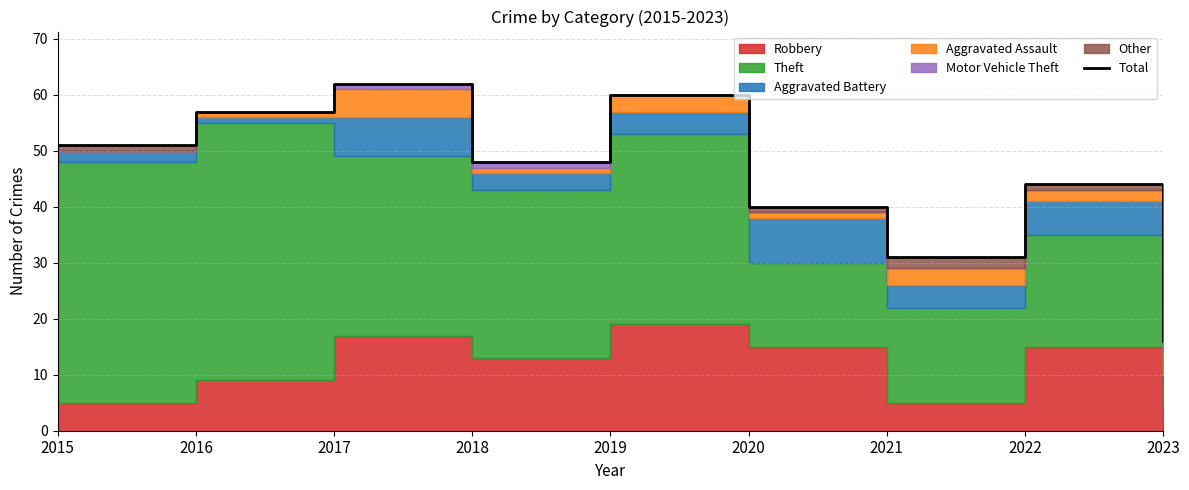

At which label is the value closest to 39?

2020